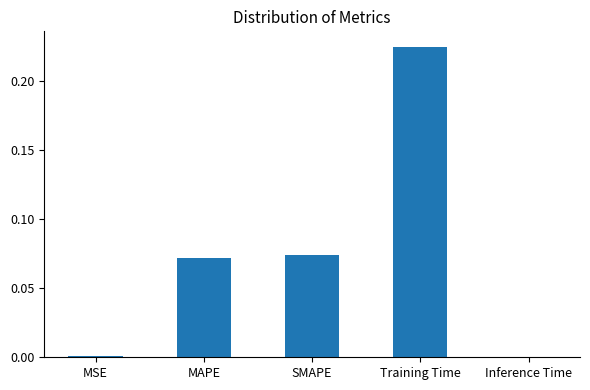

Is it true that the value at MSE is 0.0?

True